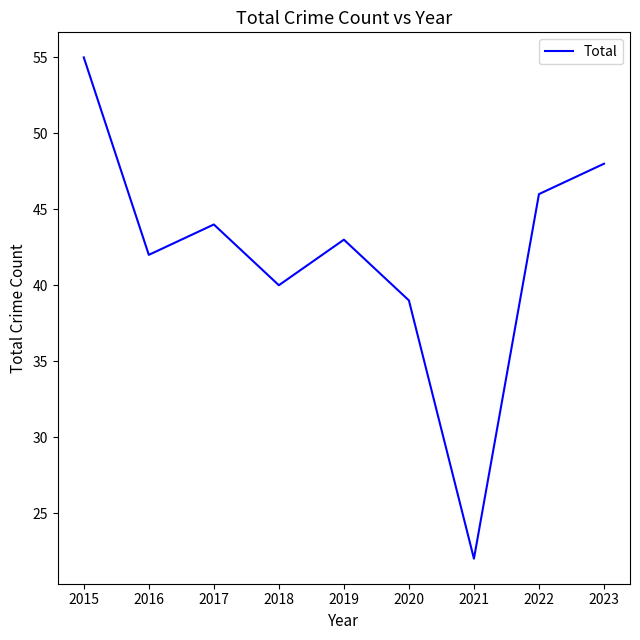

What is the smallest value displayed?

22